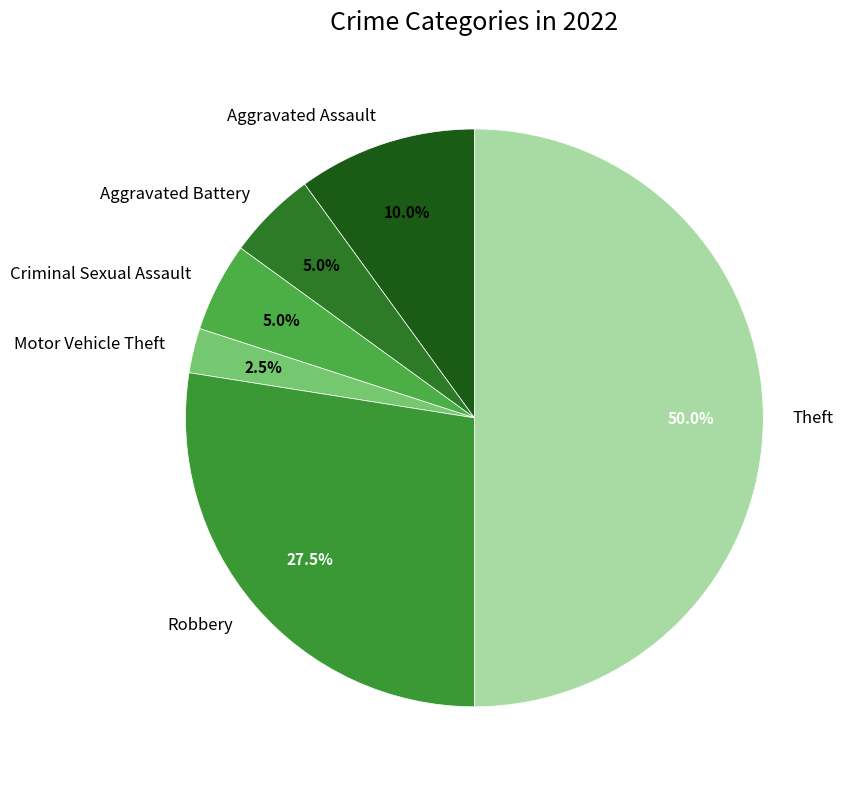

Is Aggravated Battery the majority of the pie?

No